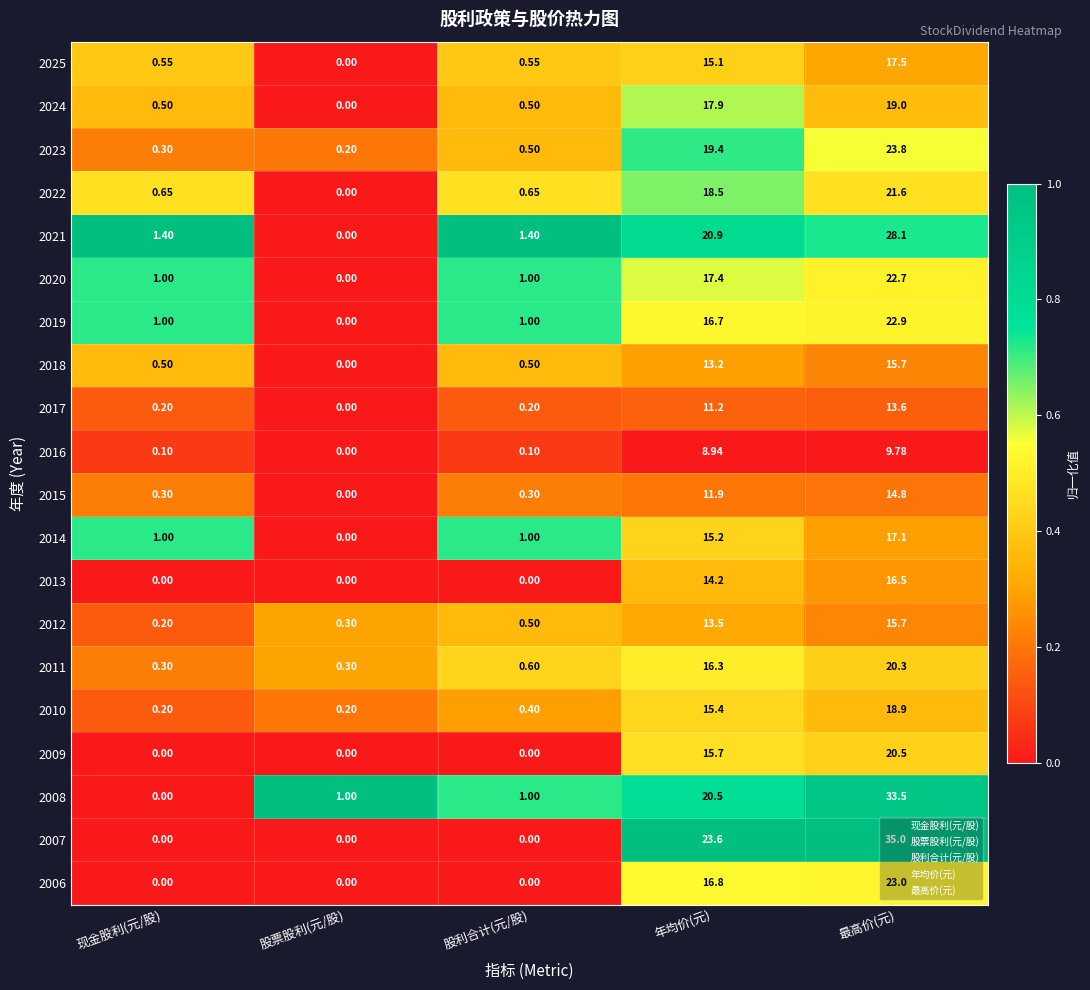

At which category is the sum across all series the highest?

最高价(元)